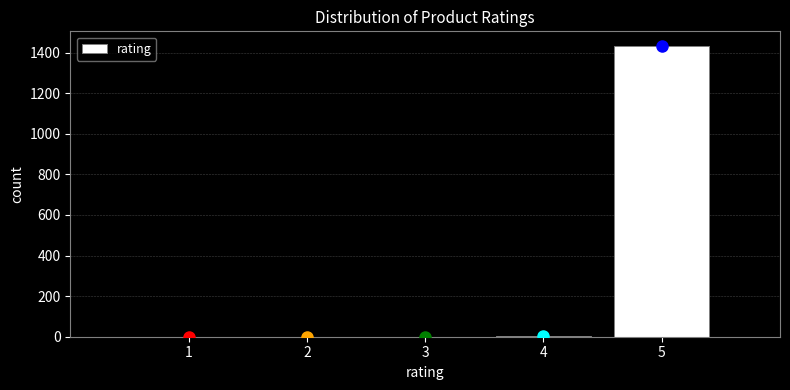

The value at 2 is -835. True or false?

False